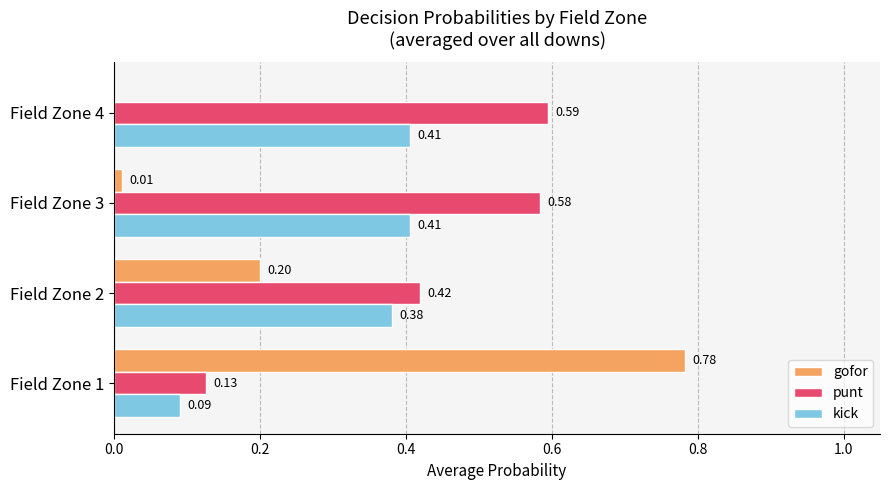

Which series has the largest total across all categories?

punt